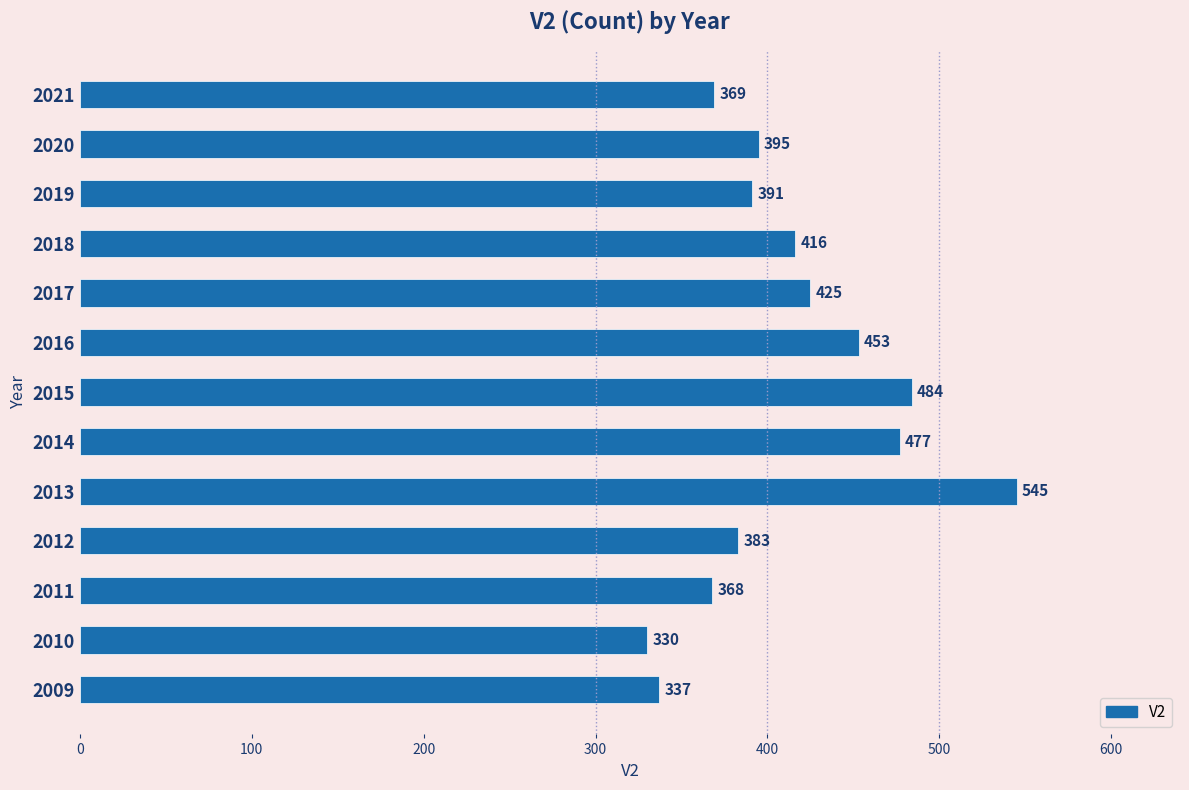

What is the difference between the second highest and minimum values?

154